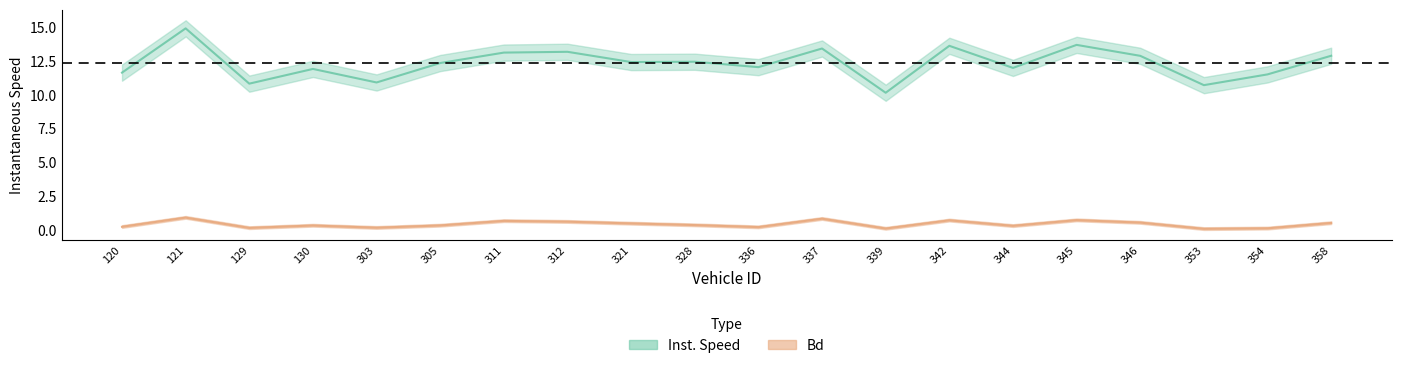

Which series has the largest total across all categories?

instspeed